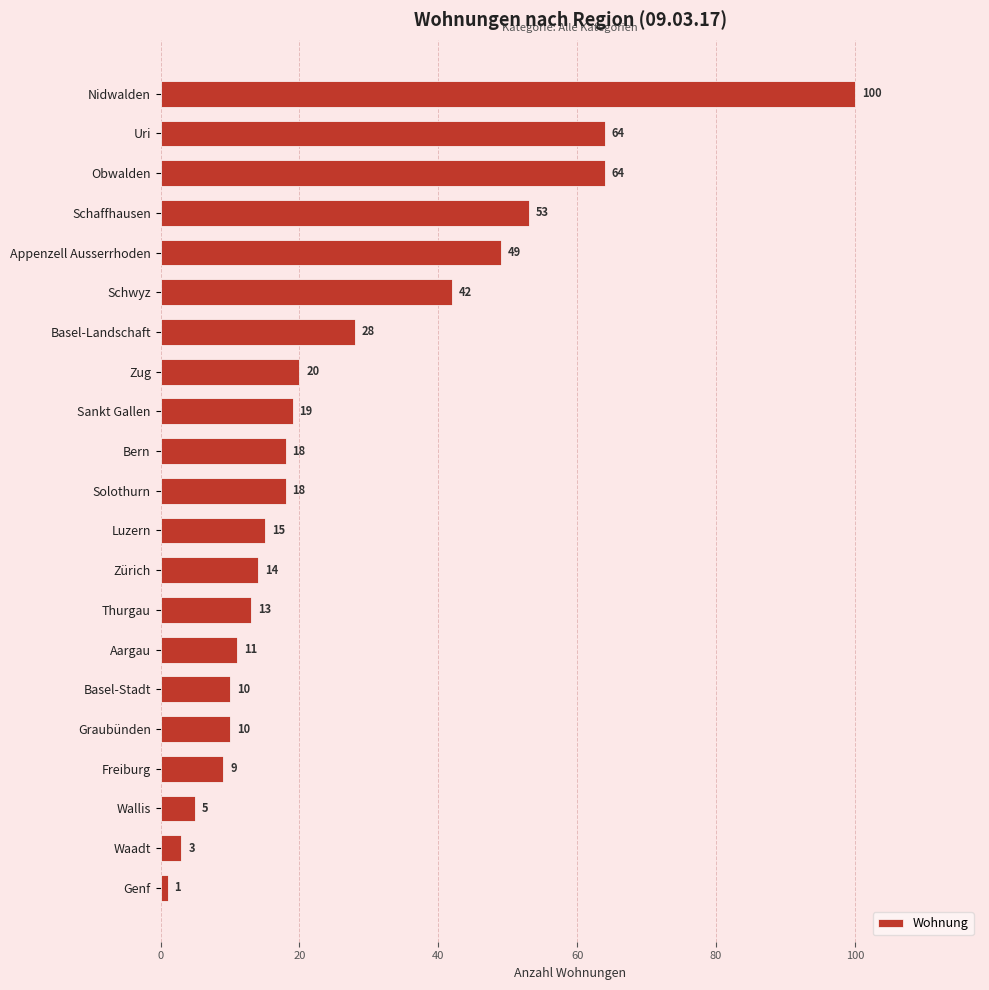

What position from the bottom is Waadt?

2